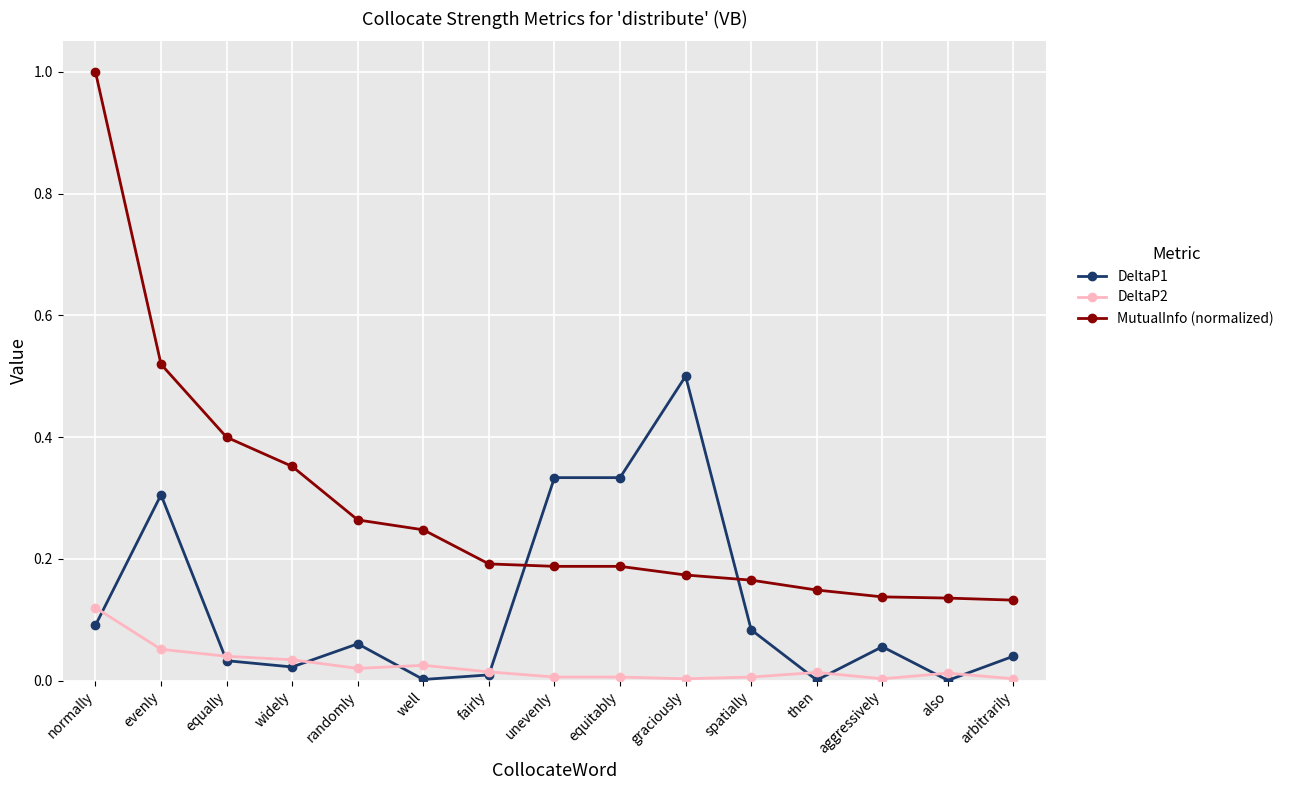

True or false: MutualInfo (normalized) has a value of 0.3 at unevenly.

False